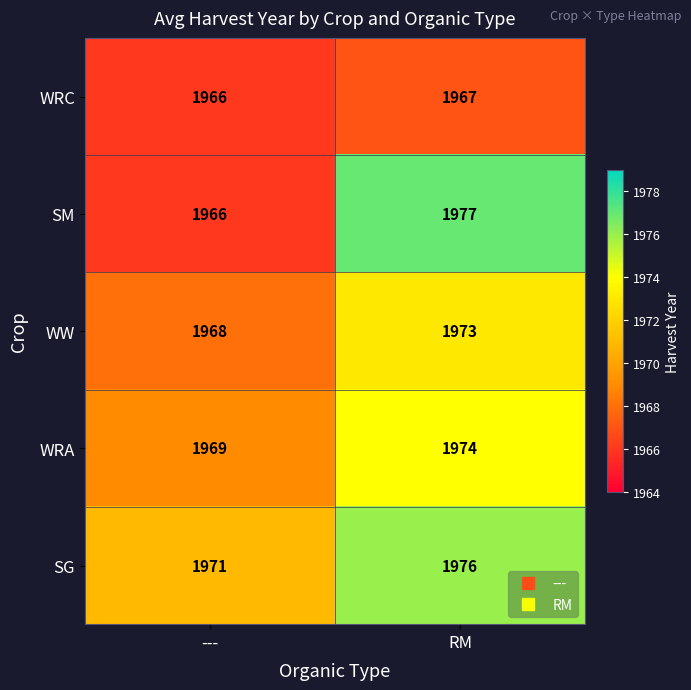

List the series in order of their peak value, lowest first.

WRC, WW, WRA, SG, SM